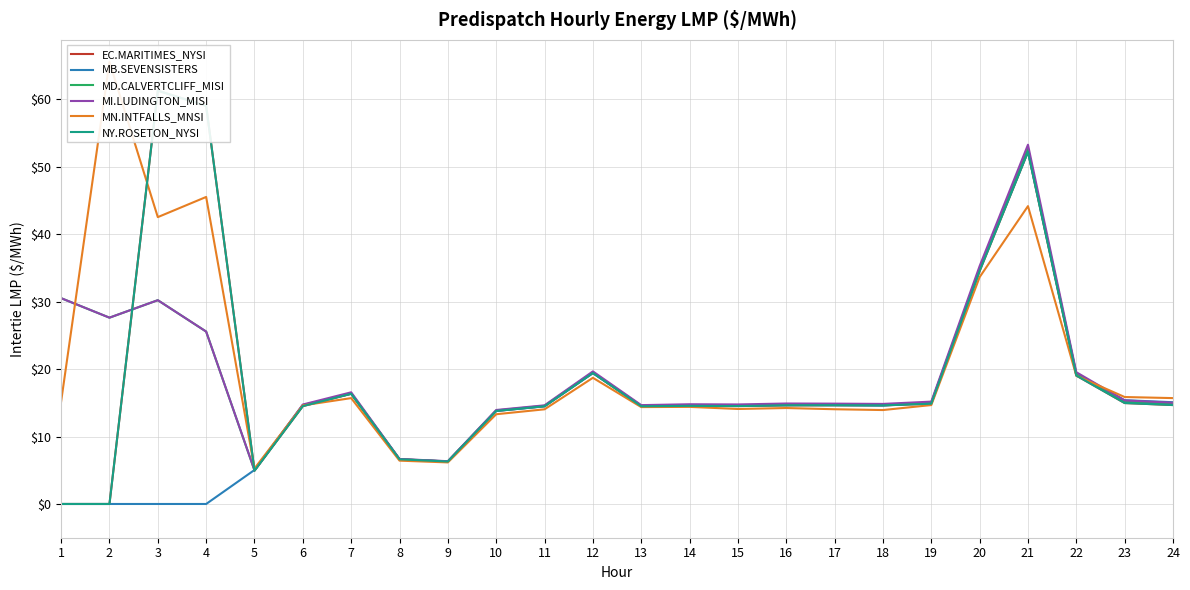

True or false: NY.ROSETON_NYSI and EC.MARITIMES_NYSI intersect in this chart.

False